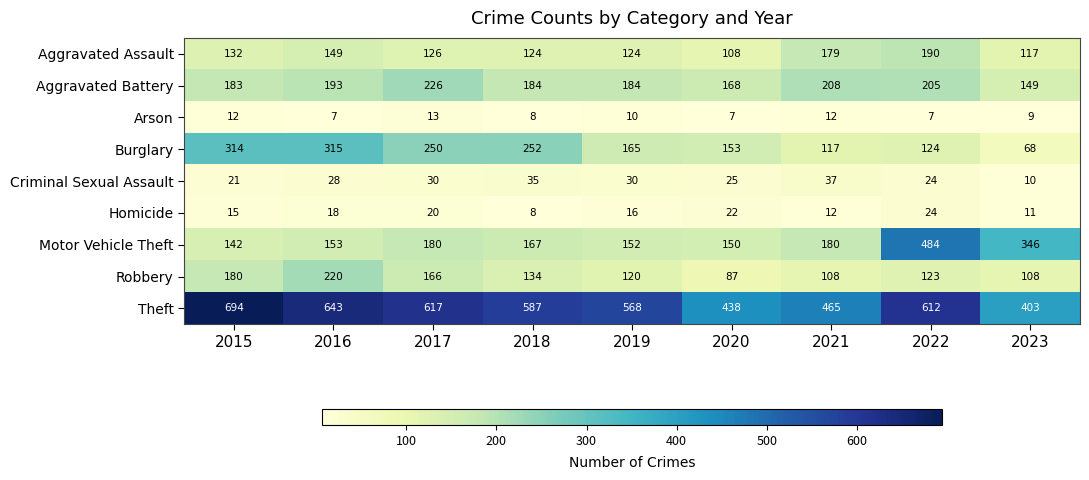

Rank the series by their maximum value, from highest to lowest.

Theft, Motor Vehicle Theft, Burglary, Aggravated Battery, Robbery, Aggravated Assault, Criminal Sexual Assault, Homicide, Arson